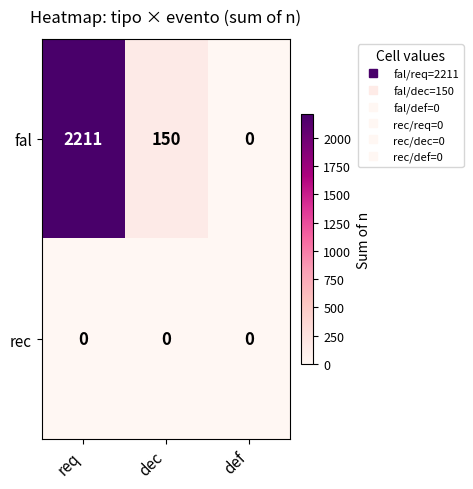

Reading right to left, what are all the values shown in this chart?

fal: 0	150	2211
rec: 0	0	0